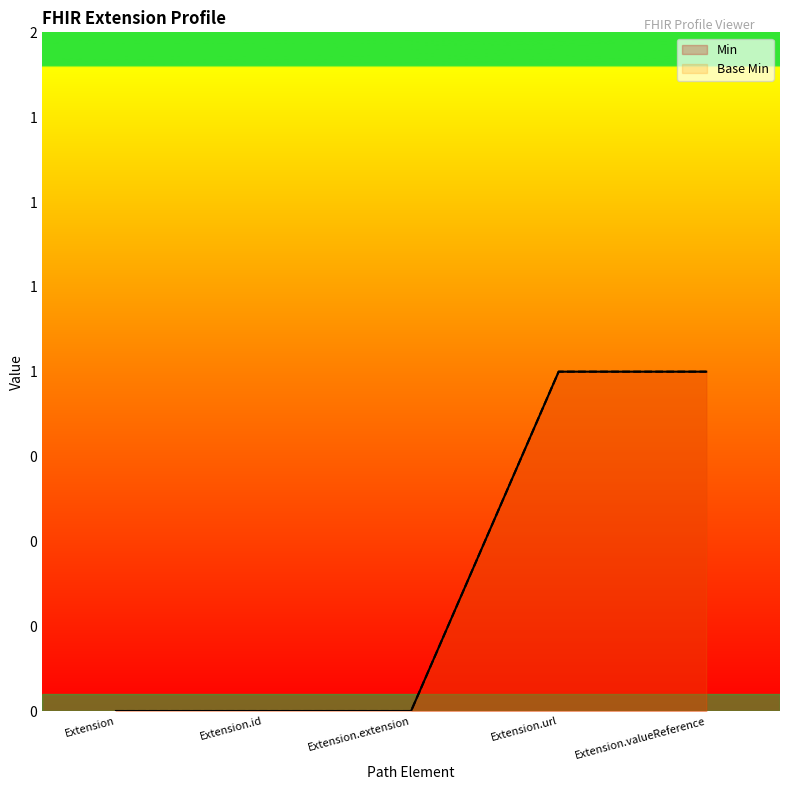

Is it true that Base Min equals 1 at Extension?

False